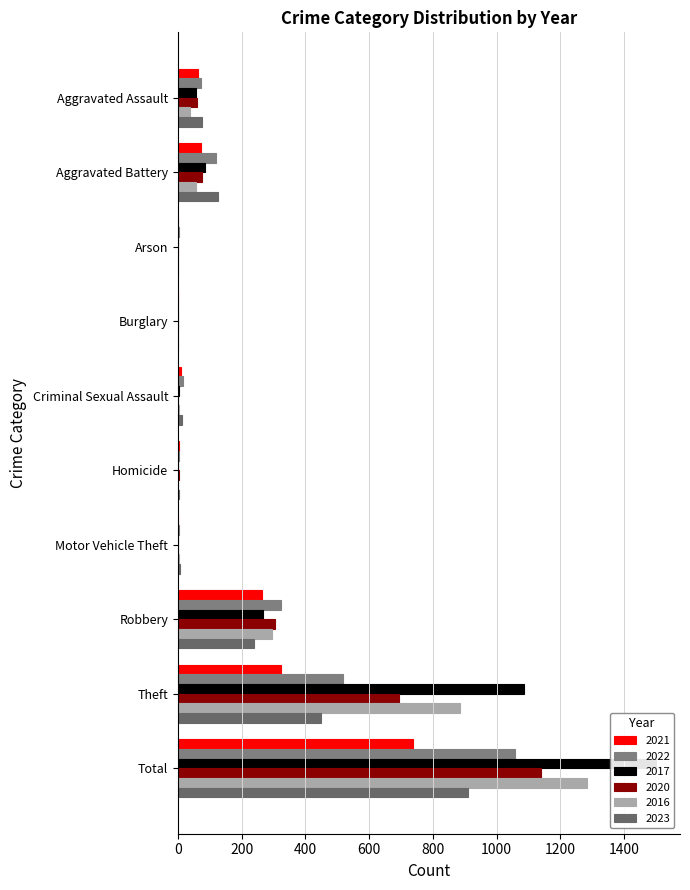

What is the total value across all series at Robbery?

1692